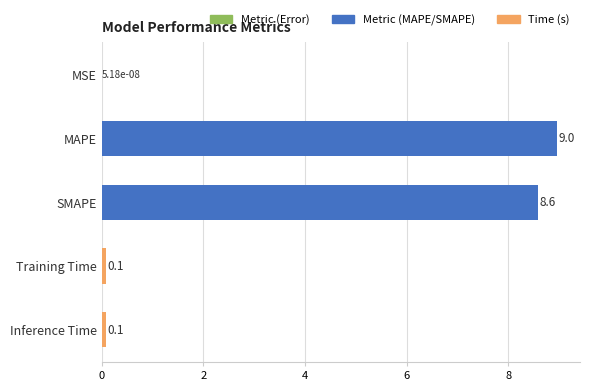

What is the average value?

3.5